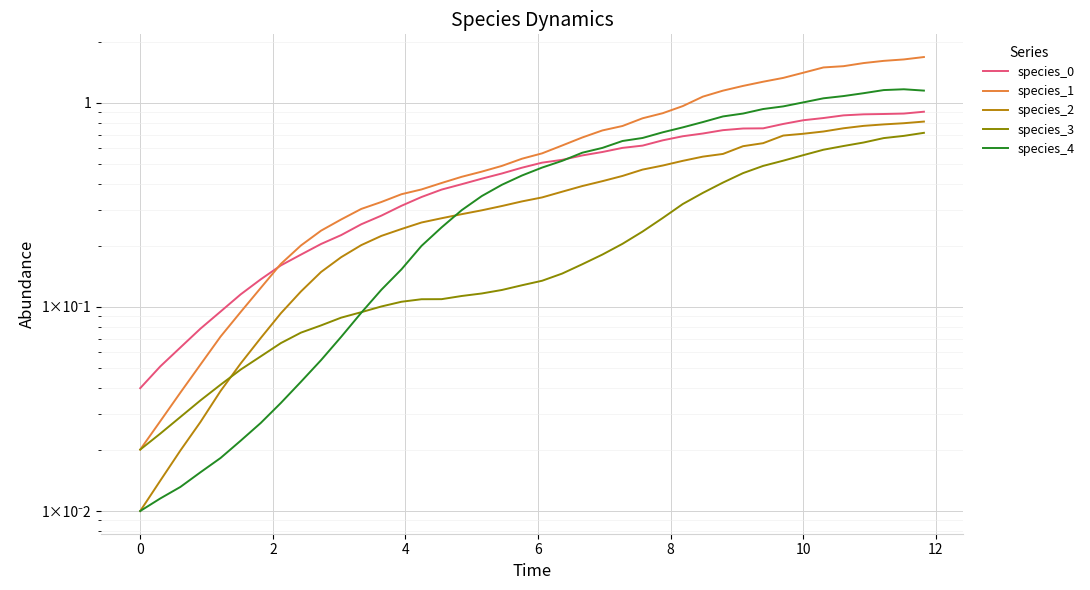

How many lines are shown in the chart?

5